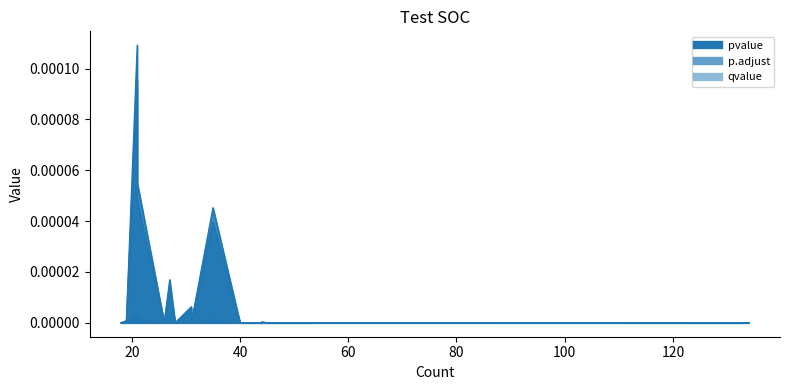

True or false: pvalue and qvalue intersect in this chart.

False